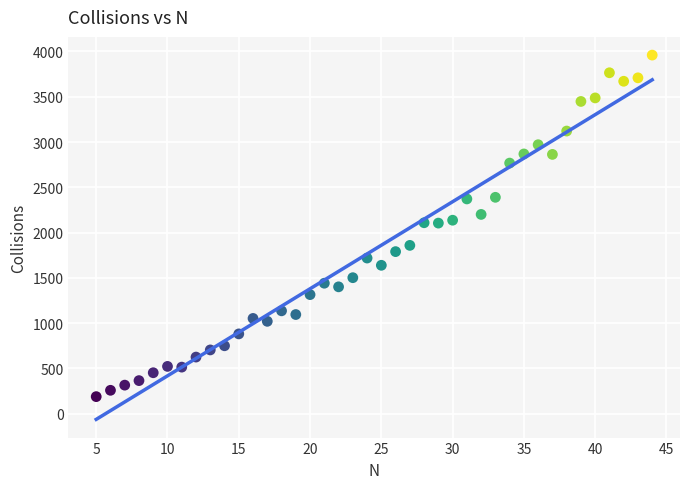

What is the range of Y values (max minus min)?

3773